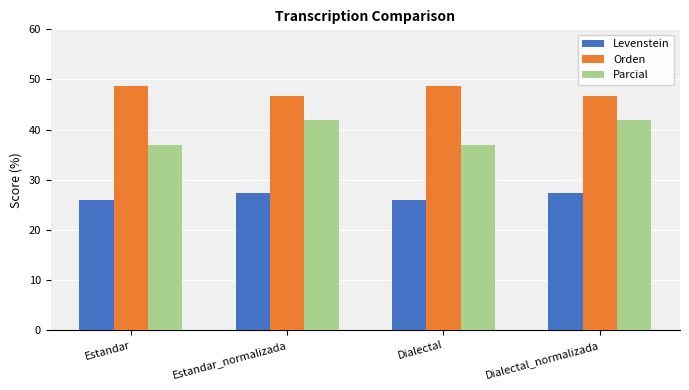

List the series in order of their overall mean, lowest first.

Levenstein, Parcial, Orden